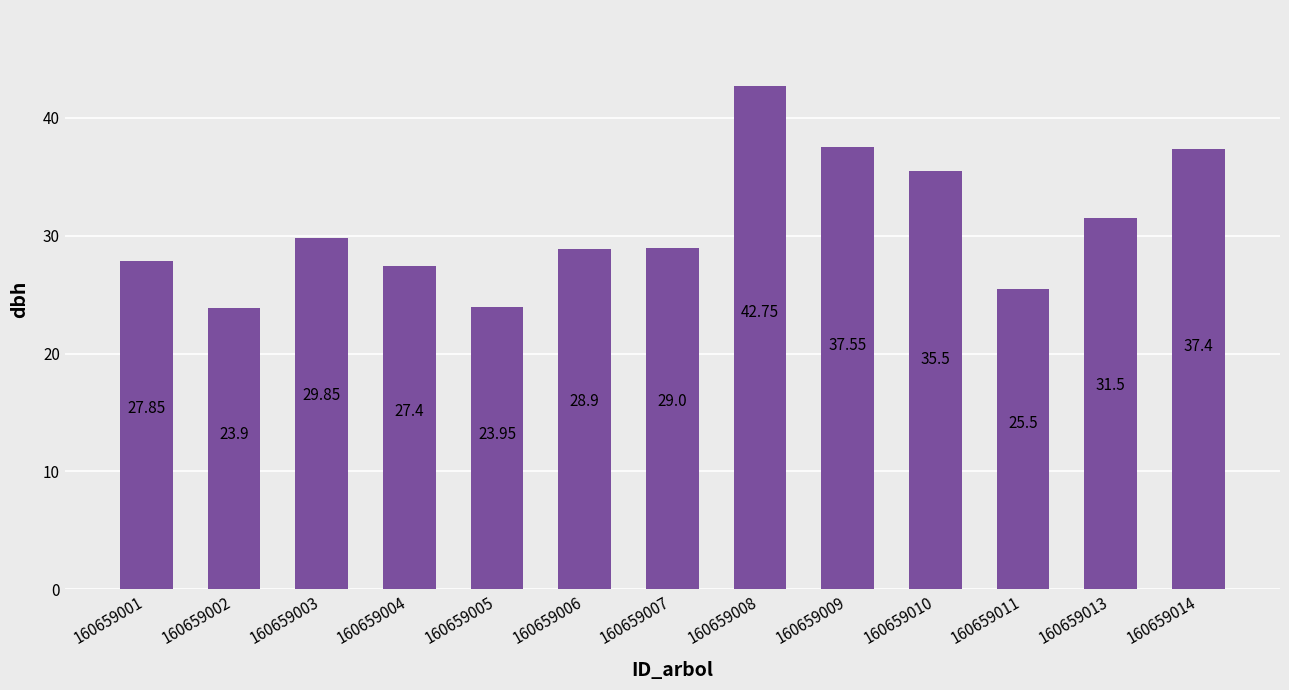

At which label is the value closest to 33?

160659013